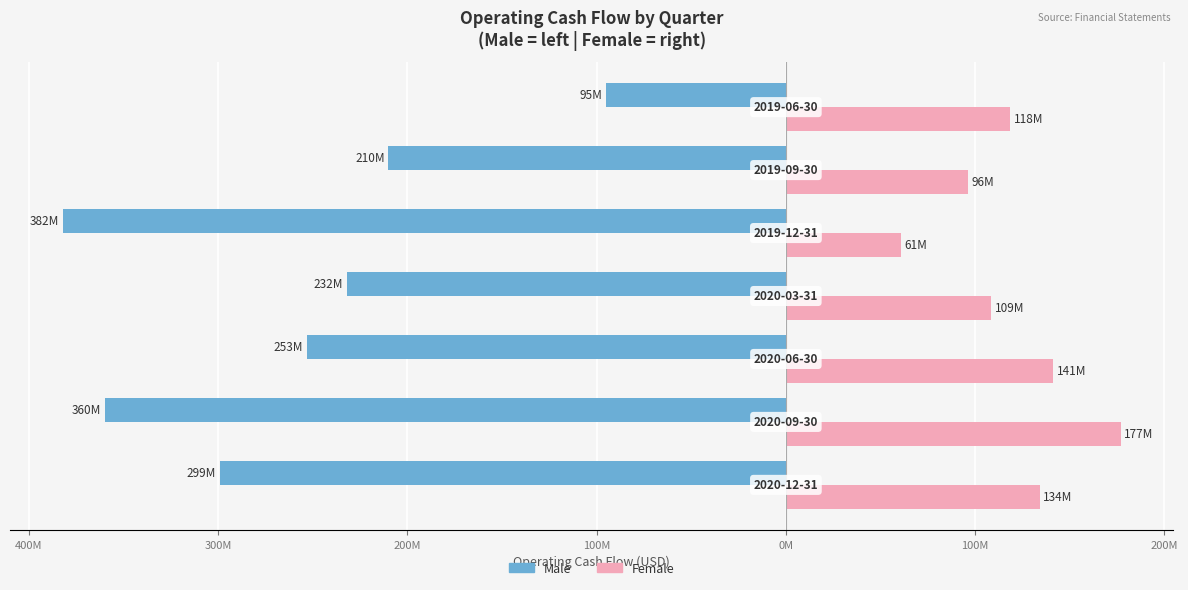

What are all the series names shown in the legend?

Male, Female